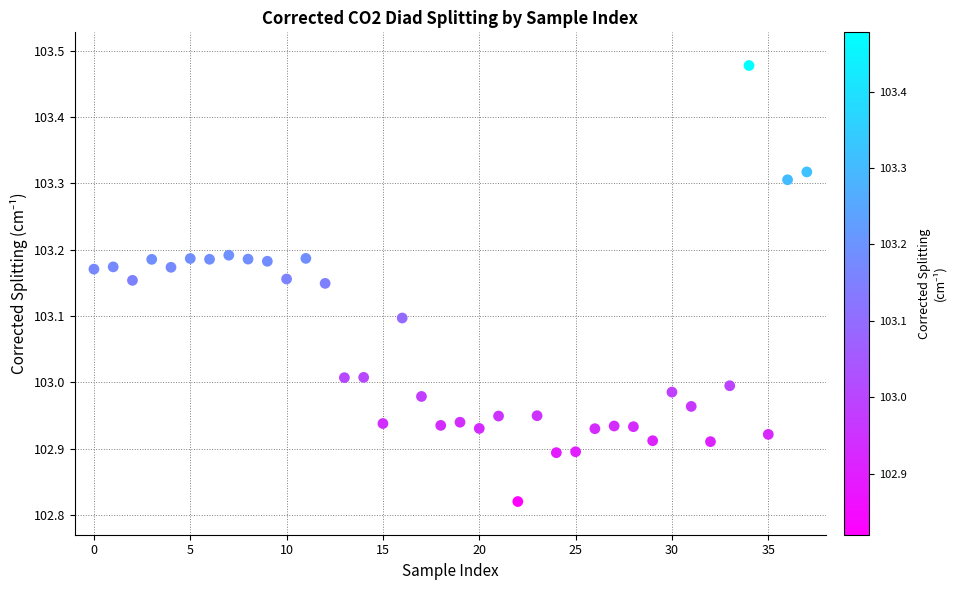

What is the range of Y values (max minus min)?

0.7